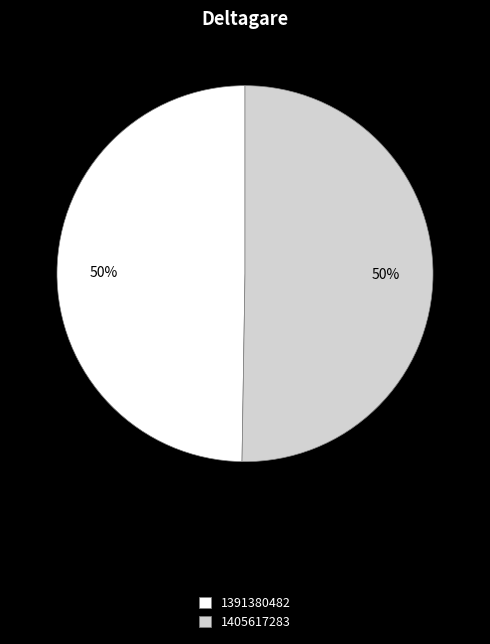

To the nearest percent, what is the combined percentage of 1405617283 and 1391380482?

100%